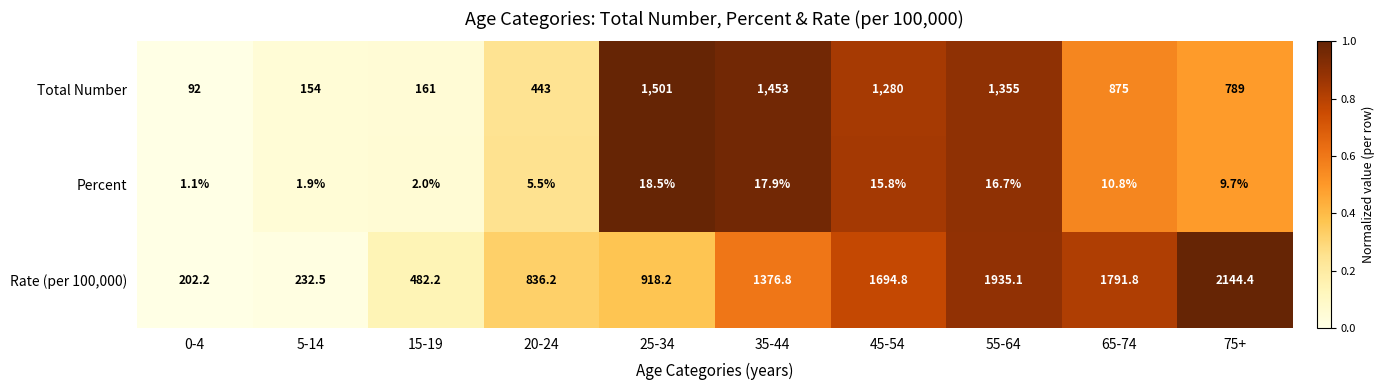

What is the highest value of the Rate (per 100,000) series?

2144.4